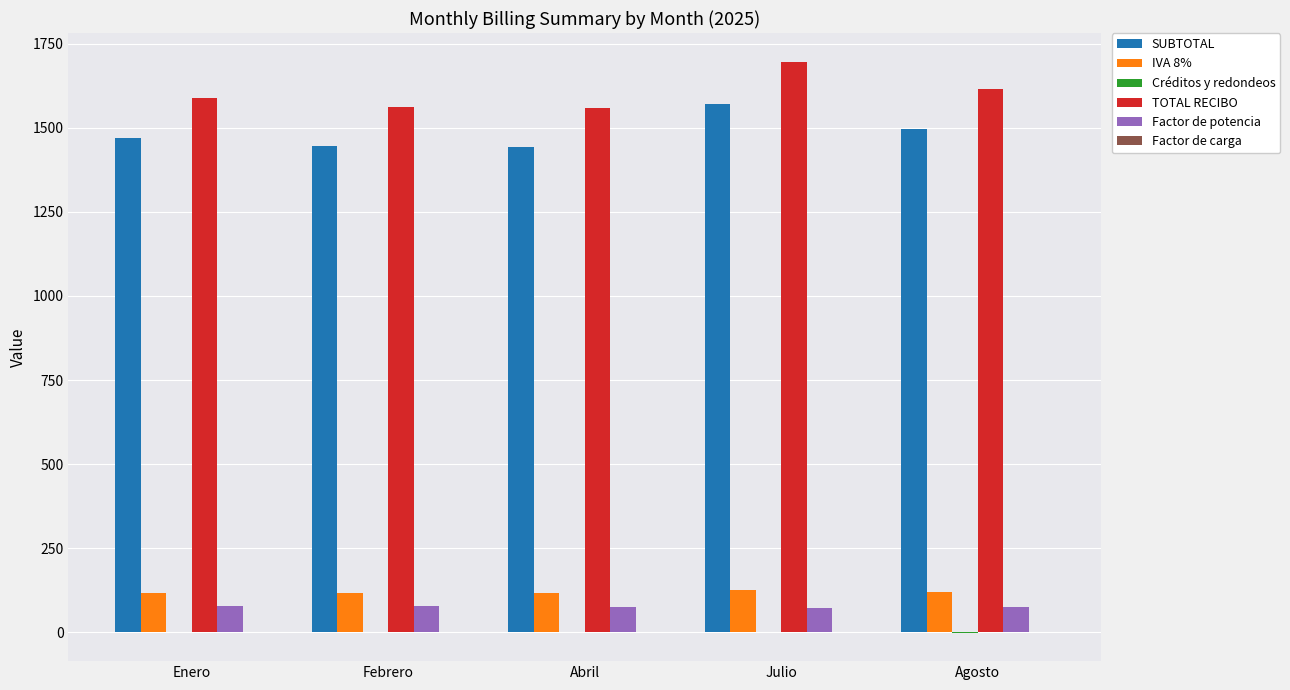

True or false: SUBTOTAL has a value of 1570.5 at Julio.

True